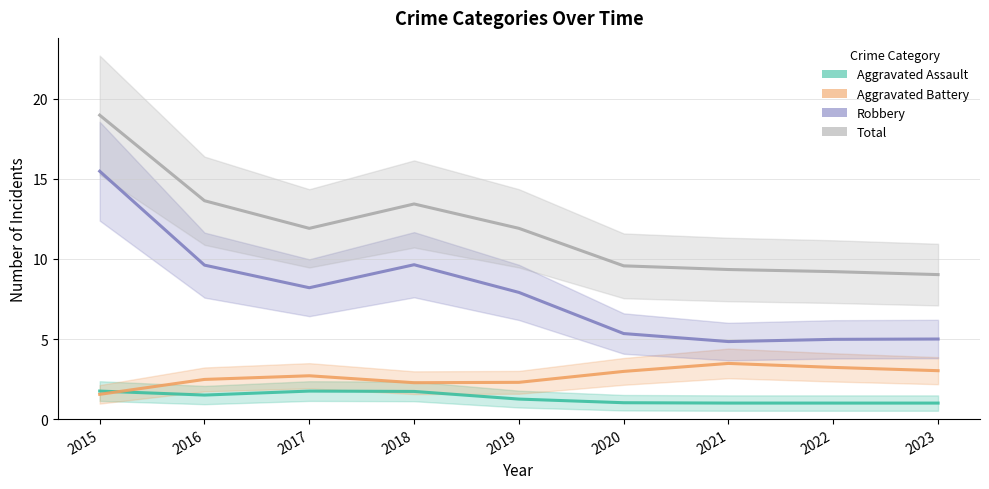

Which series changed the most between 2015 and 2023?

Robbery